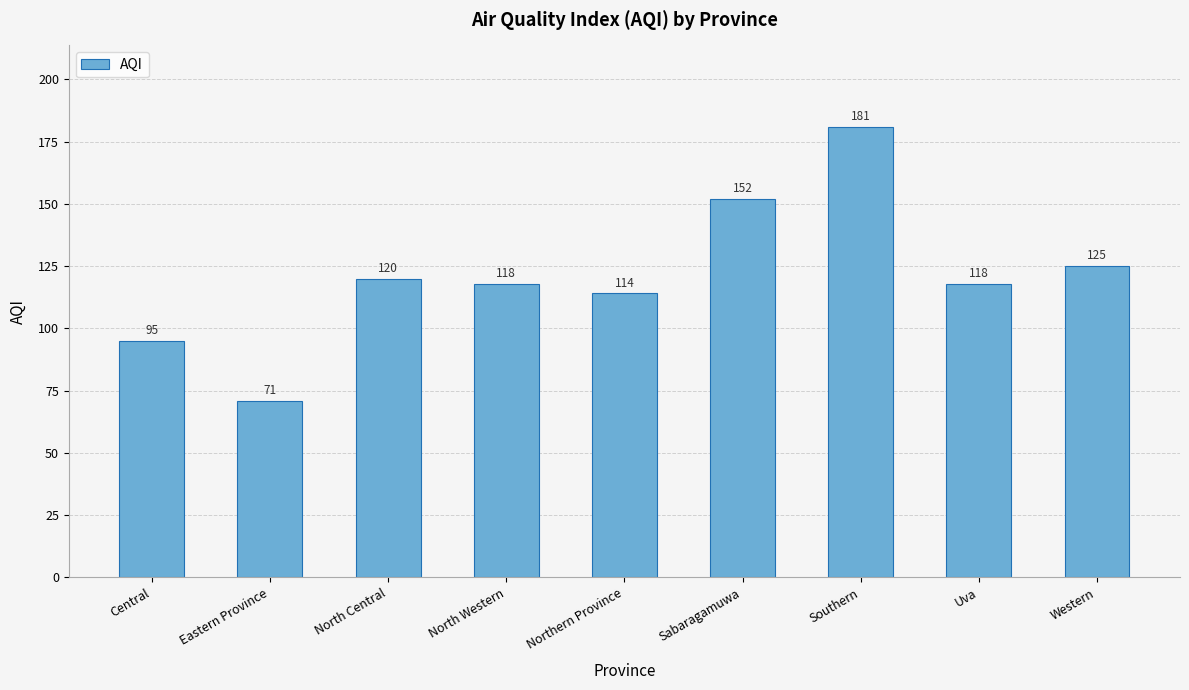

What value does the data have at Central, to the nearest 10?

100